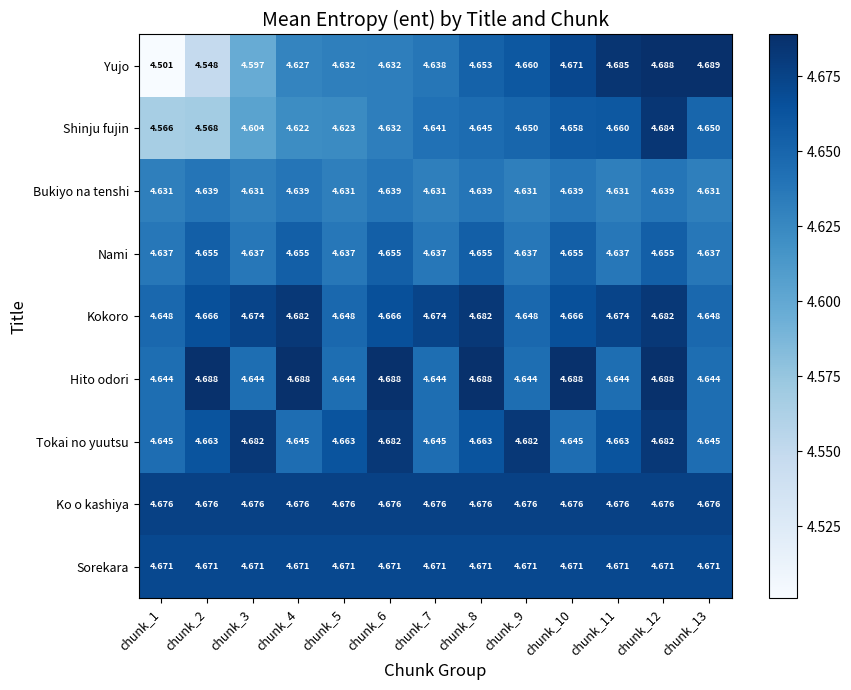

At which category does the chart reach its peak across all series?

chunk_13